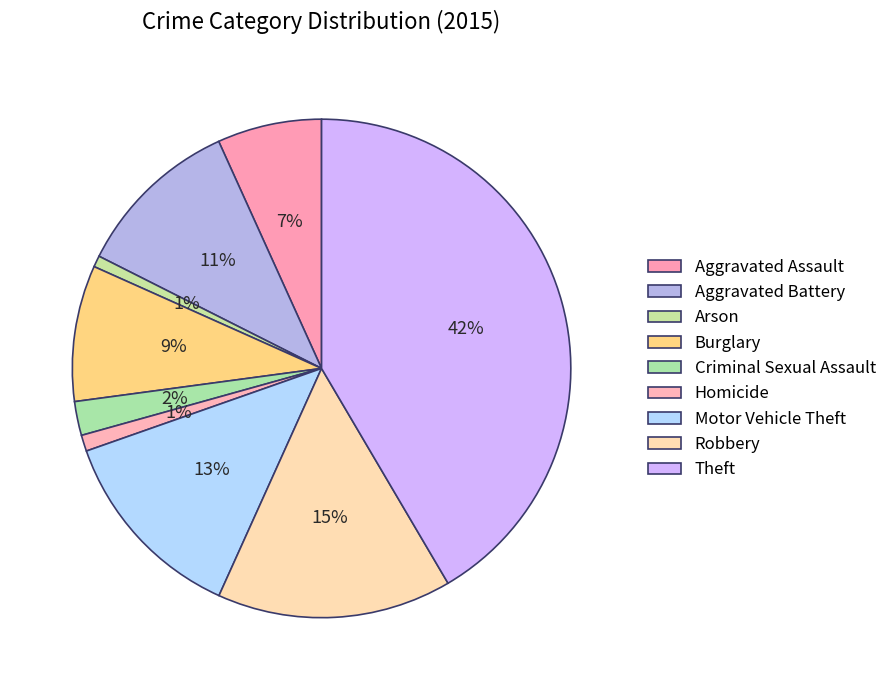

To the nearest percent, what is the difference between the Robbery and Aggravated Assault slice percentages?

8%